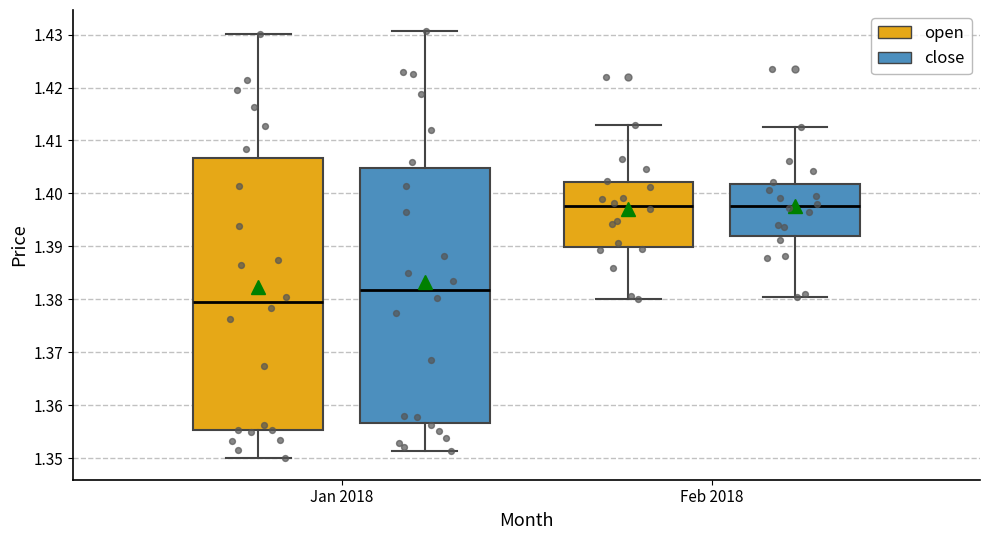

Where does the upper whisker of the box for Jan 2018 (open) end on the y-axis? The values are not printed on the chart, so give them approximately, as read against the axis.

1.430